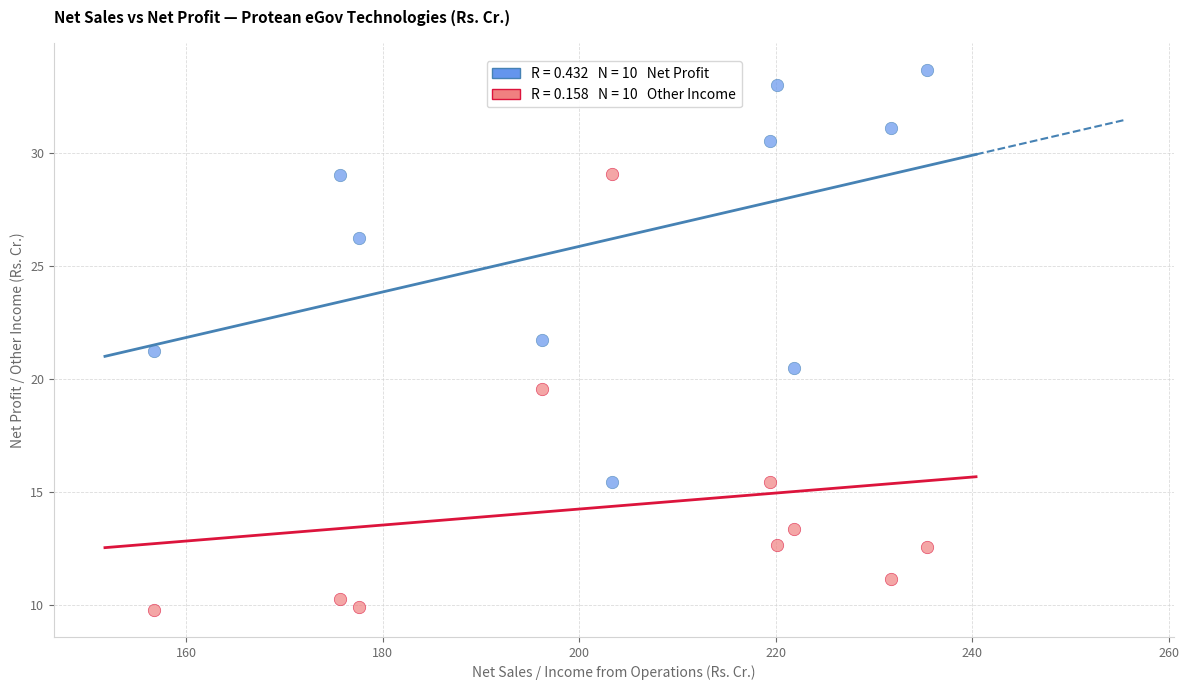

Across all data points, what is the range of Y values (max minus min)?

23.9